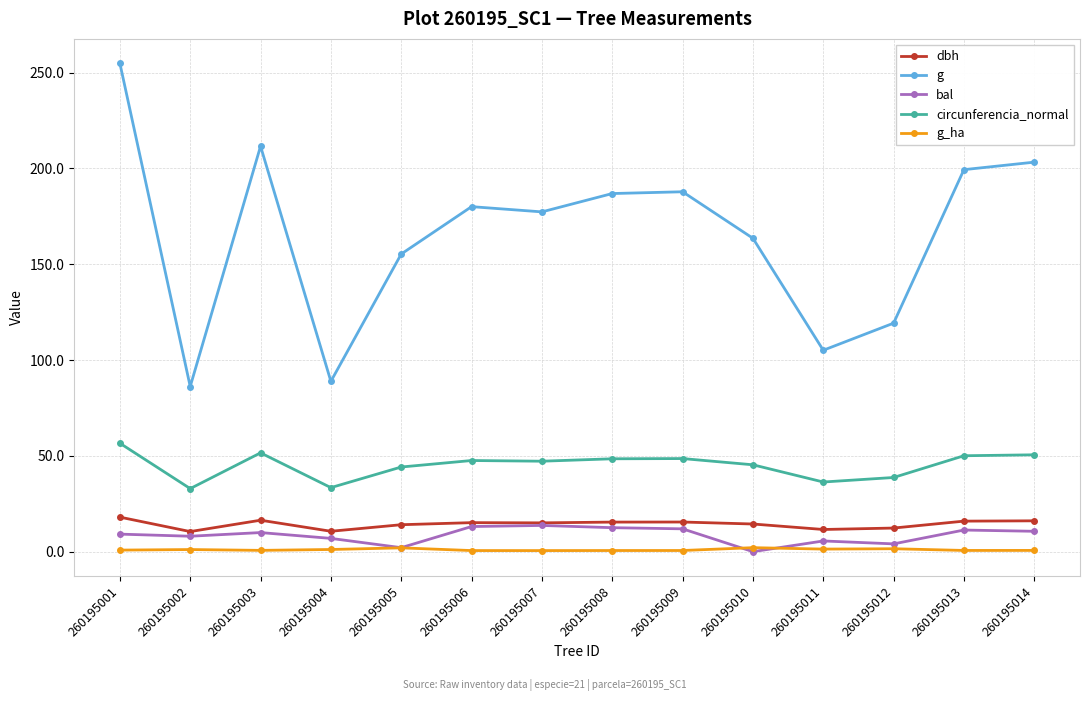

What is the difference between the maximum and second lowest values in the g_ha series?

1.5